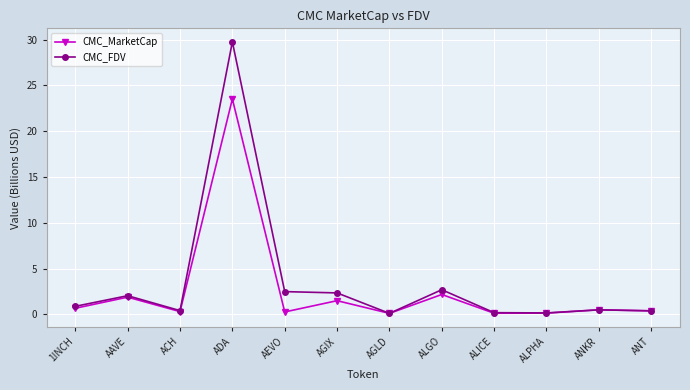

Which label corresponds to the largest value in the chart?

ADA